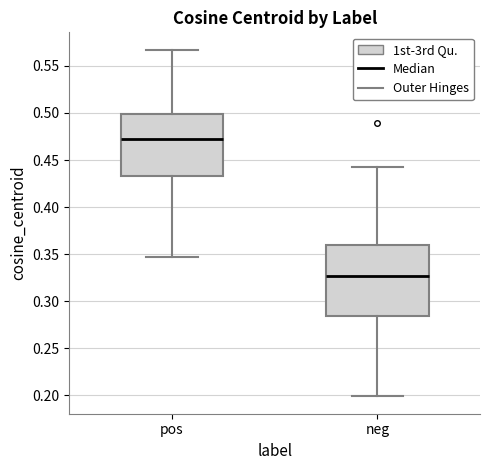

Where does the median line of the box for pos sit on the y-axis? The values are not printed on the chart, so give them approximately, as read against the axis.

0.475